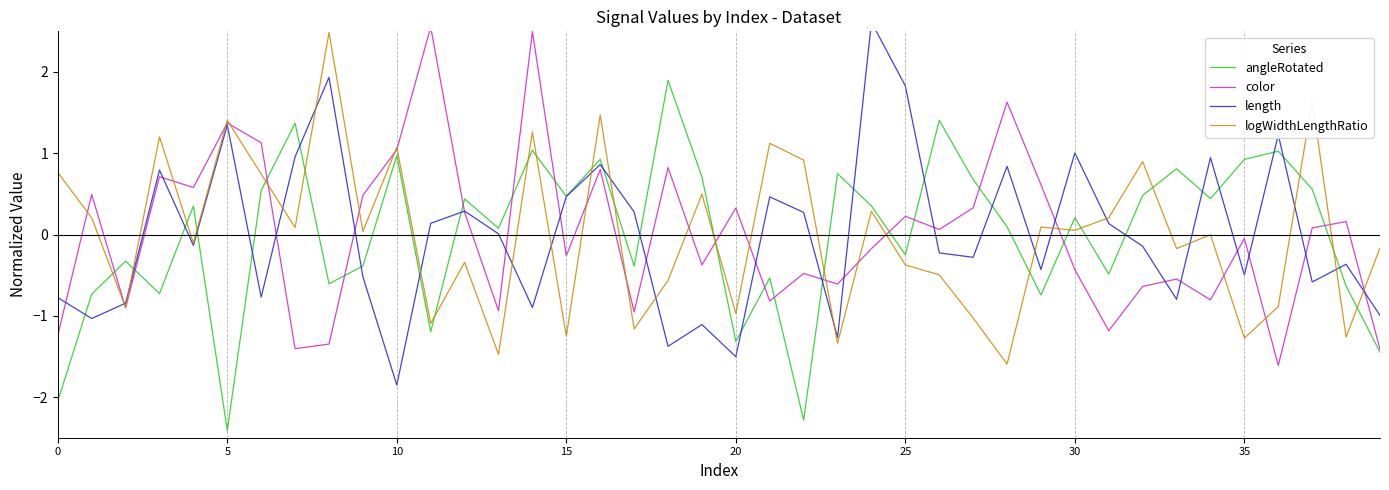

Which category has the lowest value in the angleRotated series?

5